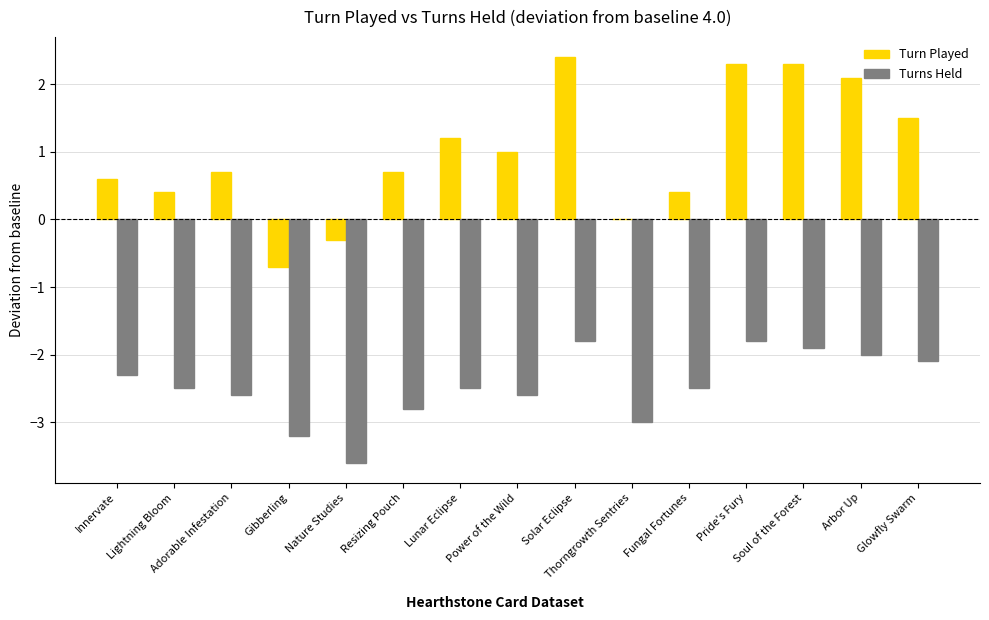

Is it true that Turns Held equals -1.1 at Nature Studies?

False